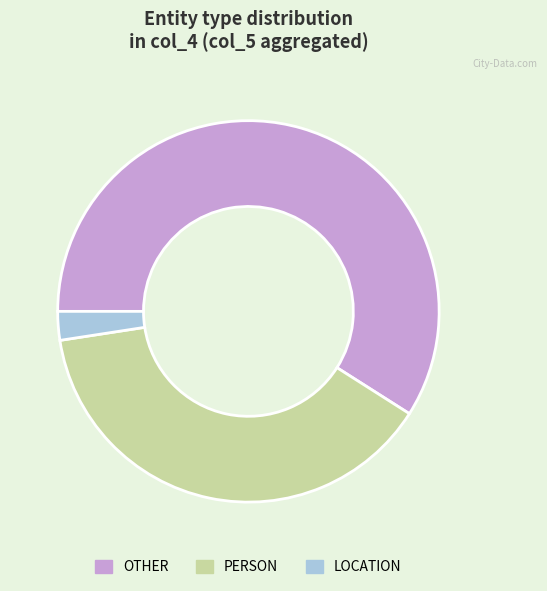

Is OTHER the majority of the pie?

Yes